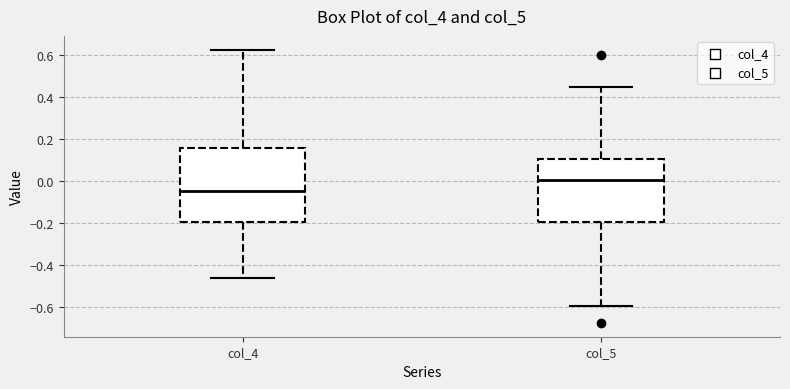

Where is the upper edge of the box for col_5 on the y-axis? The values are not printed on the chart, so give them approximately, as read against the axis.

0.10